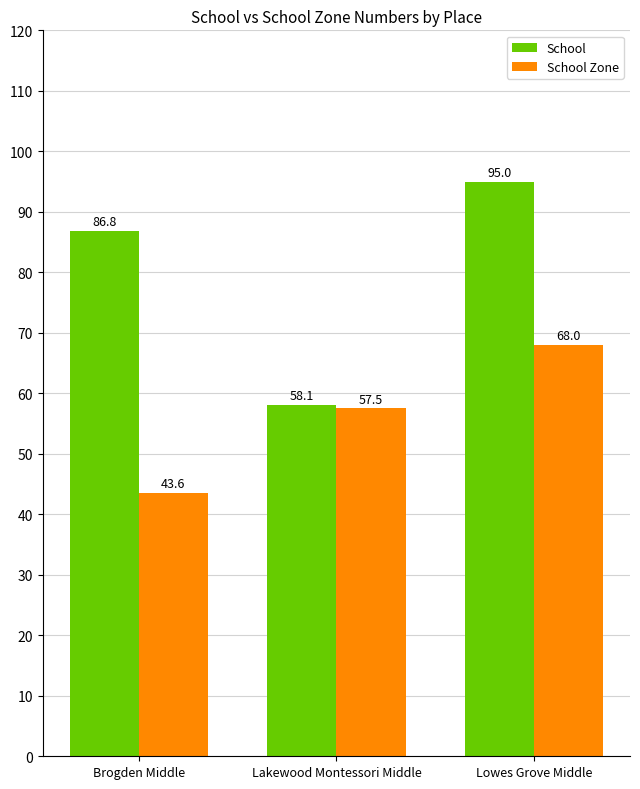

Does the chart contain stacked bars?

No